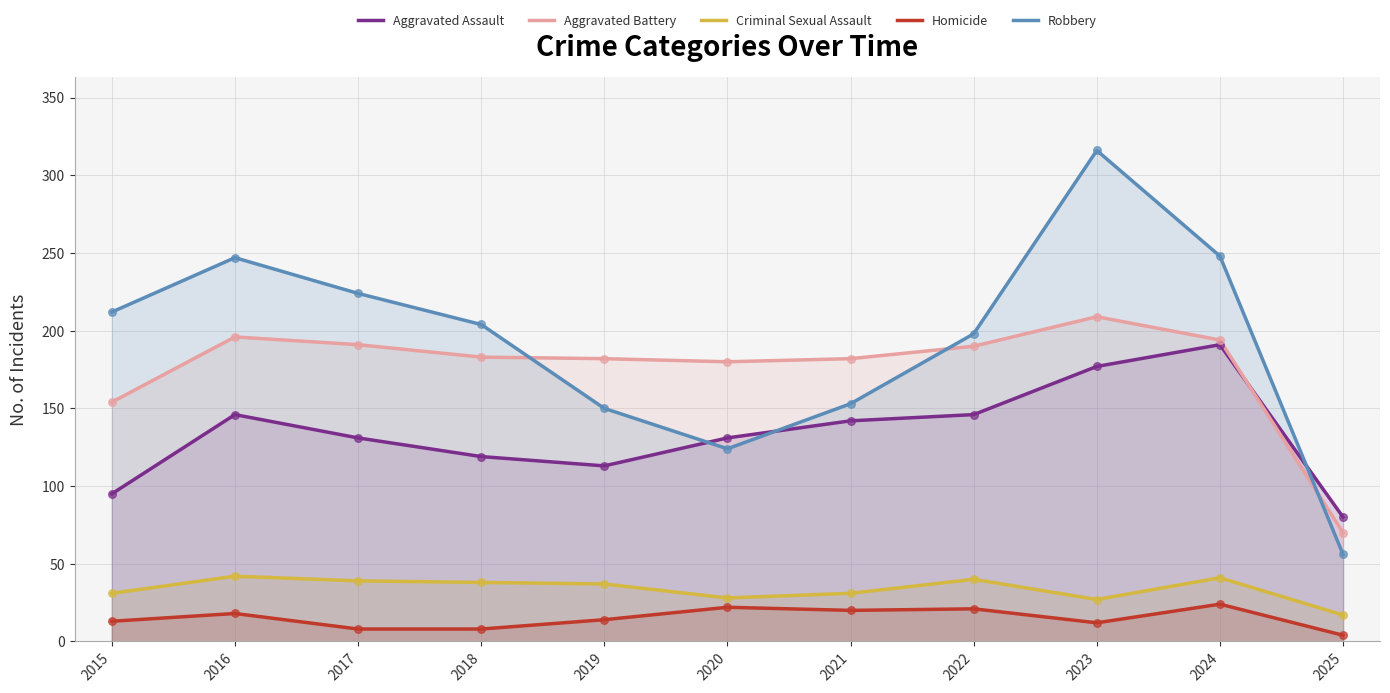

At which category is the sum across all series the highest?

2023